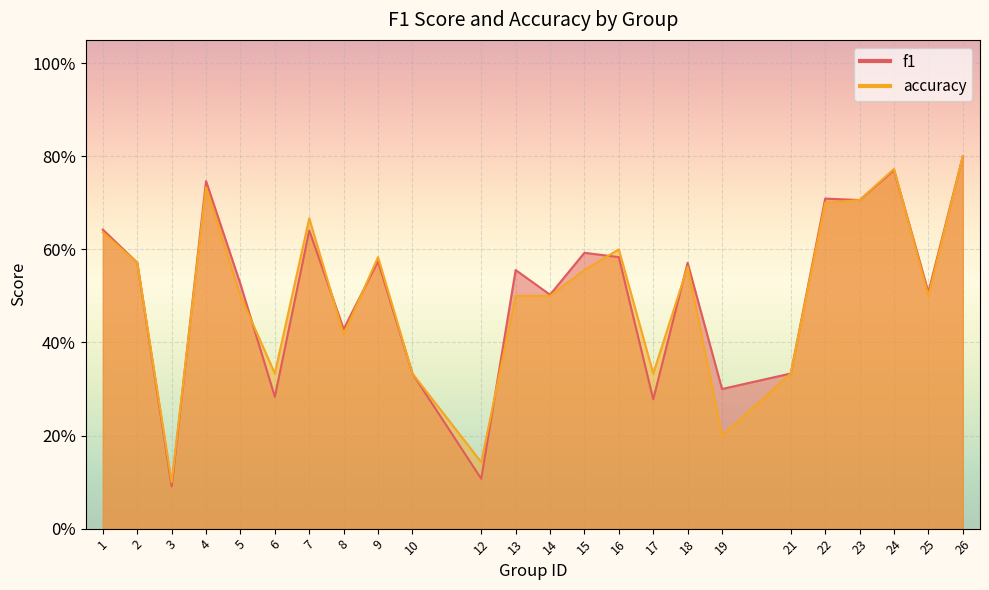

How many intersections are there between f1 and accuracy?

8